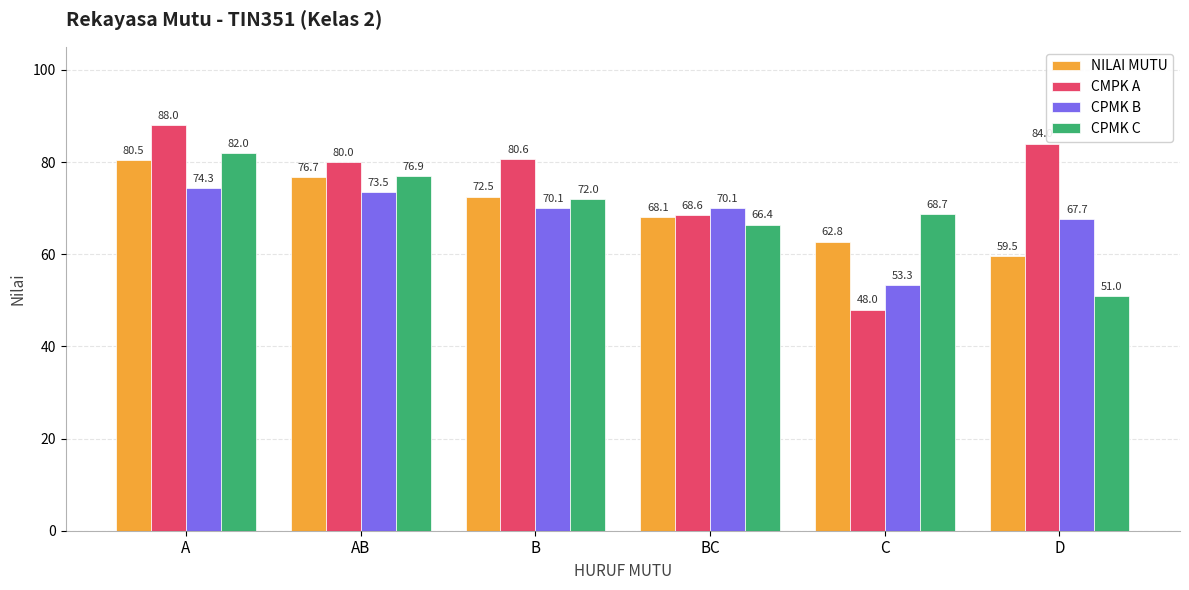

What is the maximum value shown in the chart?

88.0